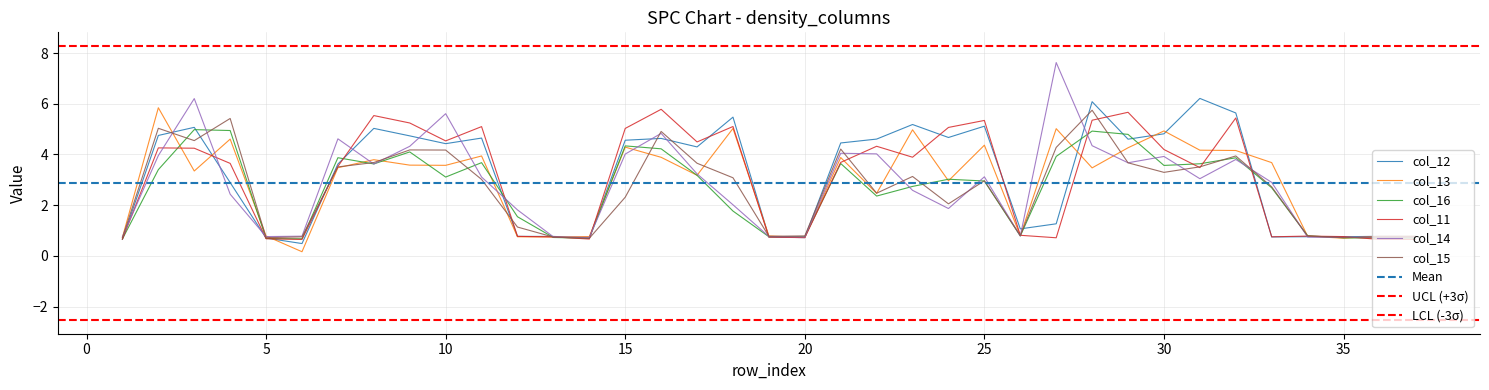

List the series in order of their peak value, lowest first.

col_16, col_15, col_11, col_13, col_12, col_14